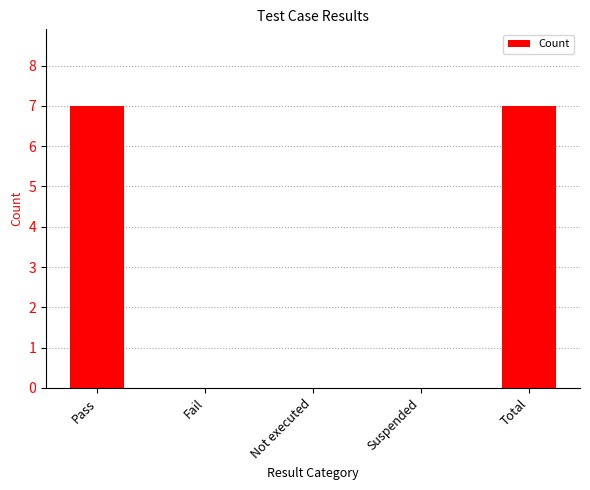

What is the greatest value displayed?

7